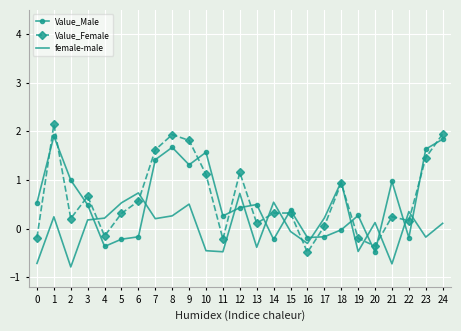

Which series changed the most between 1 and 7?

Value_Female